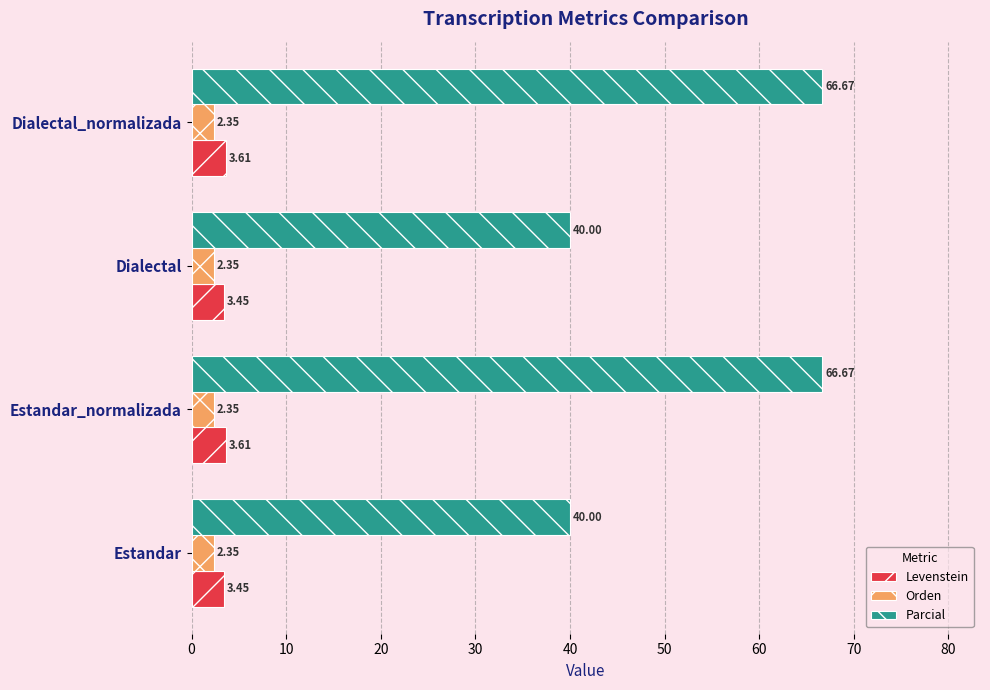

Which series has the widest spread of values?

Parcial